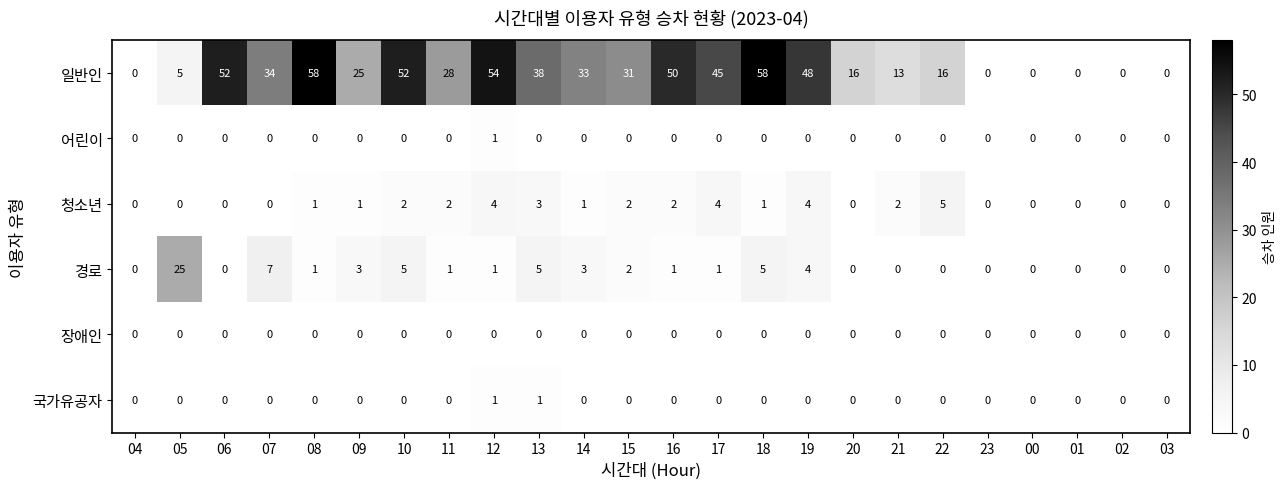

What is the average value of the 경로 series?

3